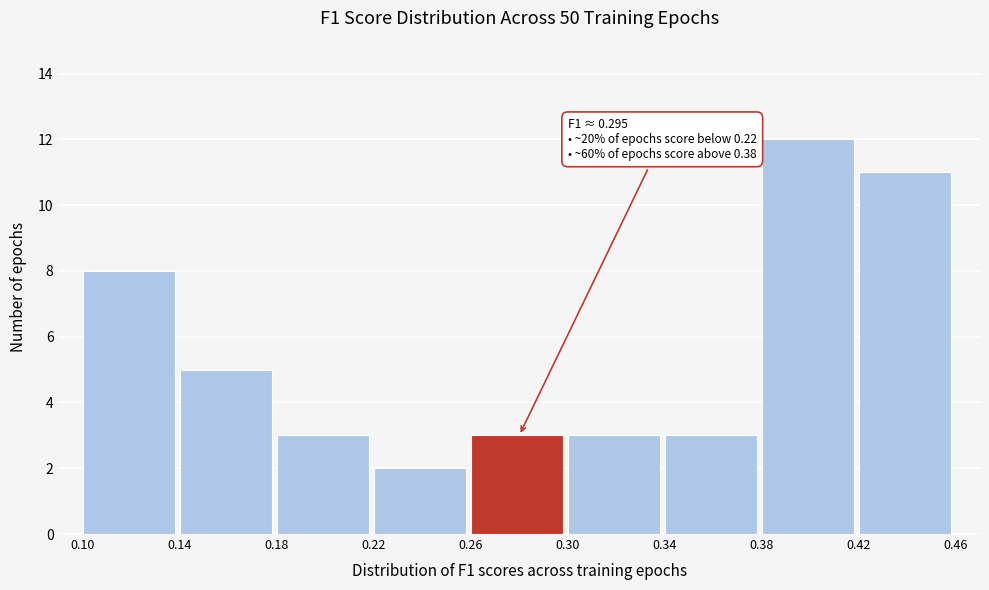

Over which range of the x-axis is the bar tallest?

0.38 to 0.42